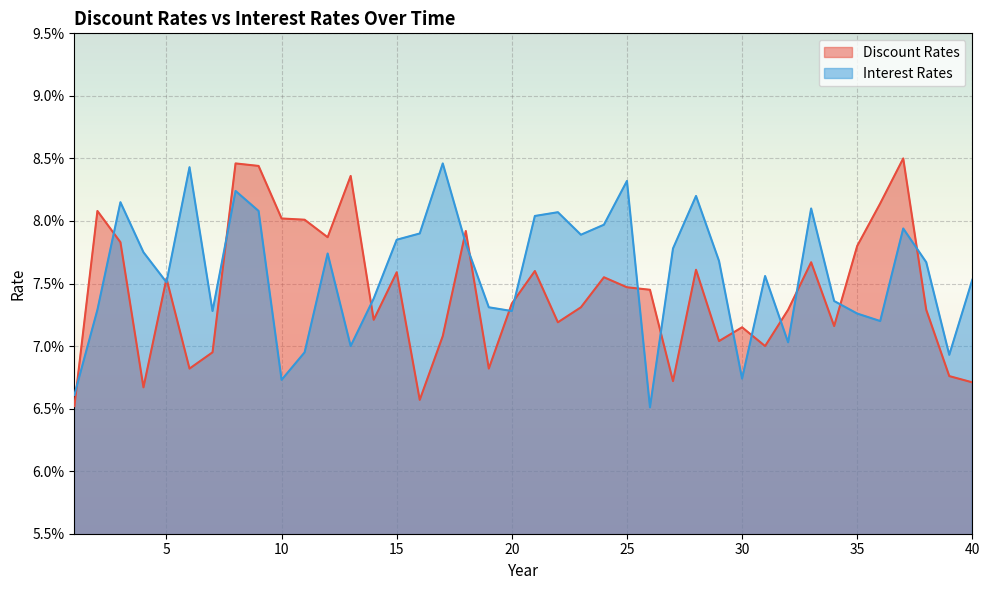

In Interest Rates, how many points are higher than both neighbors (excluding endpoints)?

11